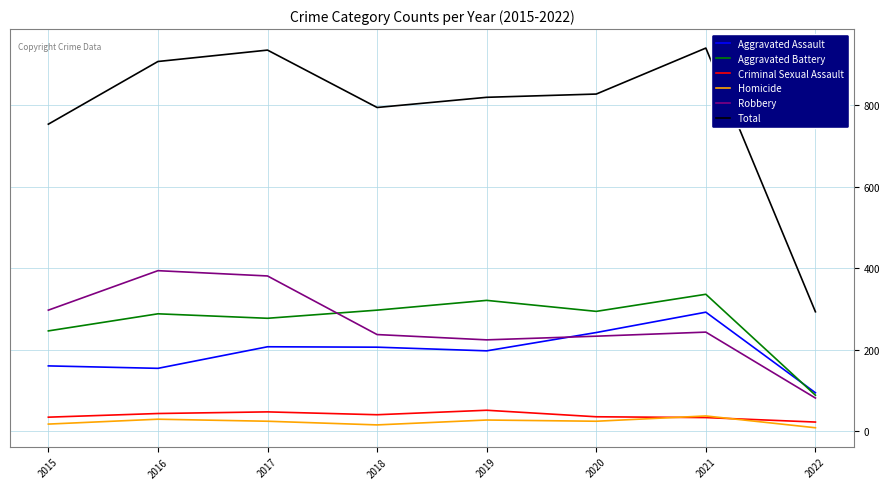

Is the value of Robbery at 2020 greater than the value of Aggravated Battery at 2020?

No